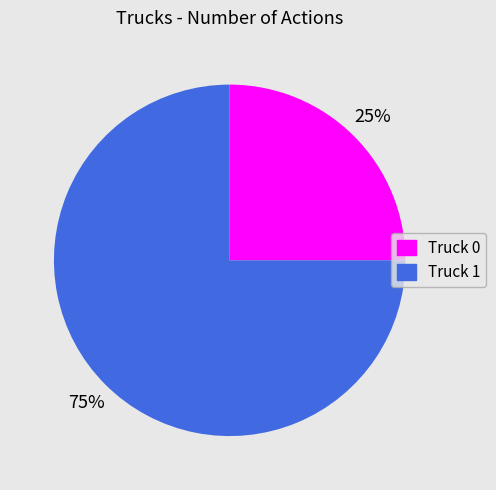

Combined, do Truck 1 and Truck 0 account for over 50%?

Yes